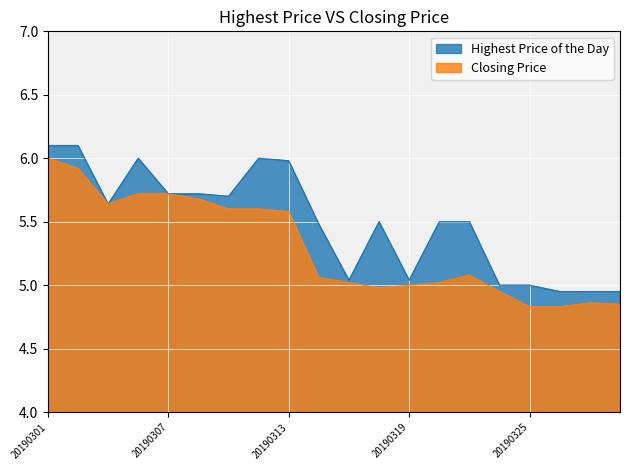

How many data points in Highest Price of the Day are above 5?

15